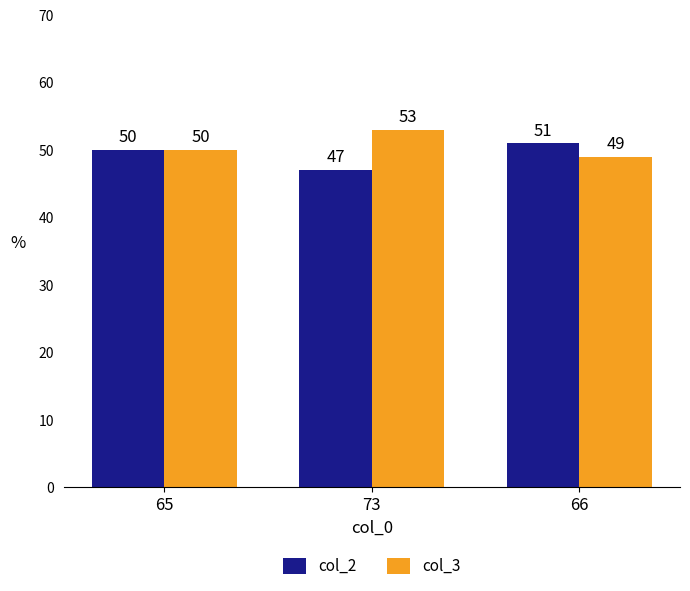

Is the value of col_3 at 66 greater than the value of col_2 at 73?

Yes